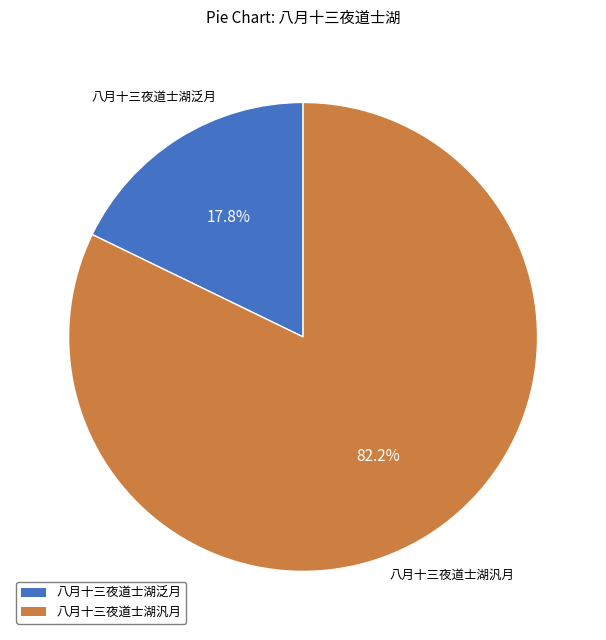

Which slice is the largest?

八月十三夜道士湖汎月